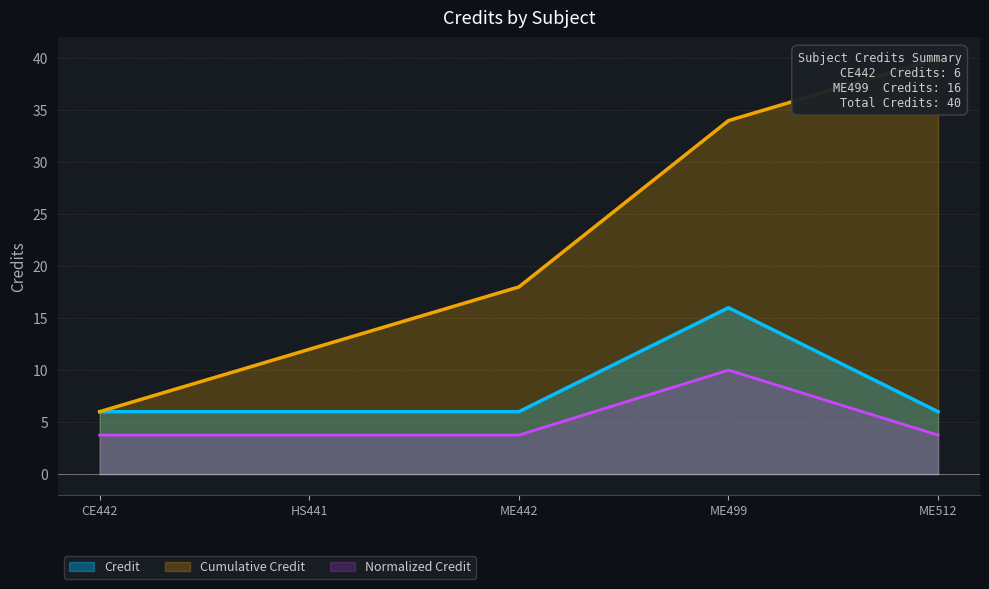

What is the minimum value for Normalized Credit?

3.8